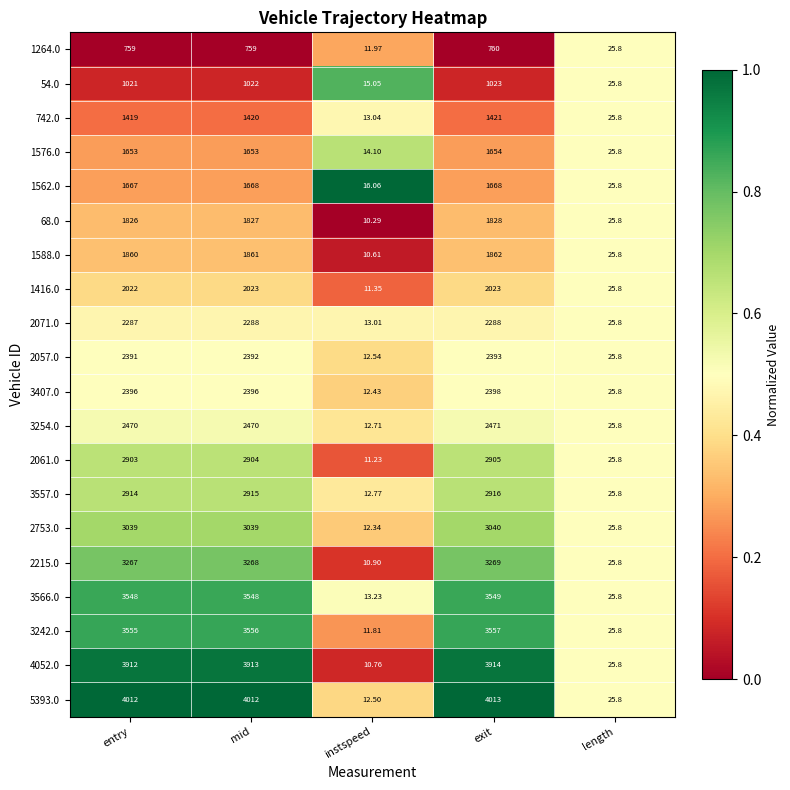

At which label is 1588.0 closest to 936?

length